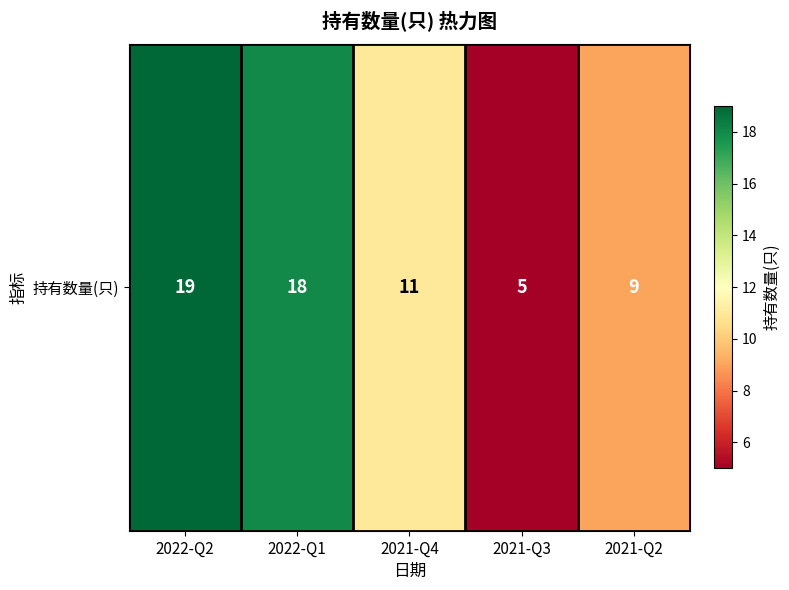

What is the maximum value shown in the chart?

19